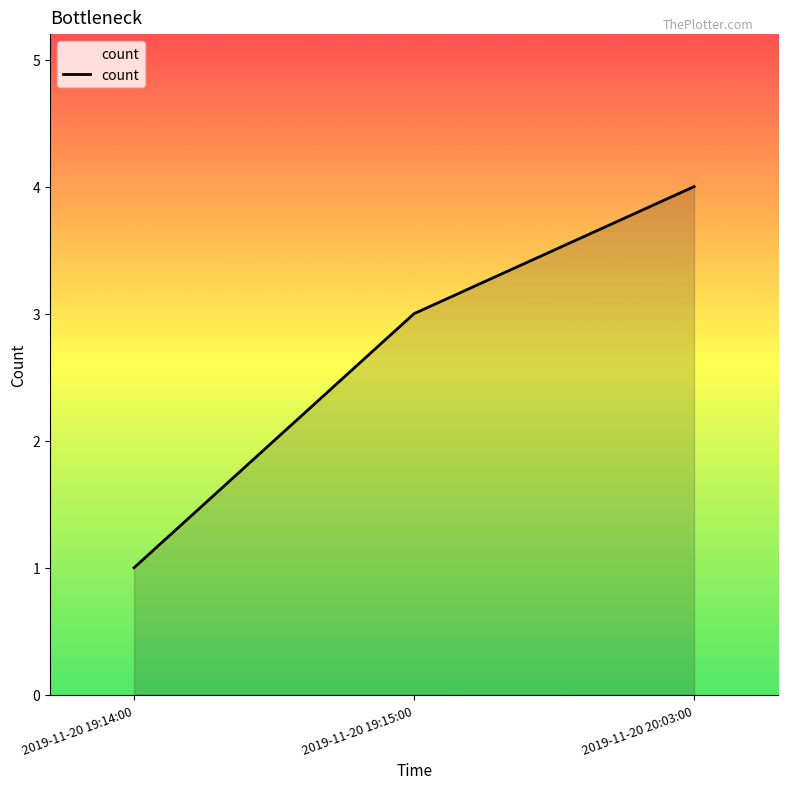

What is the sum of all values?

8